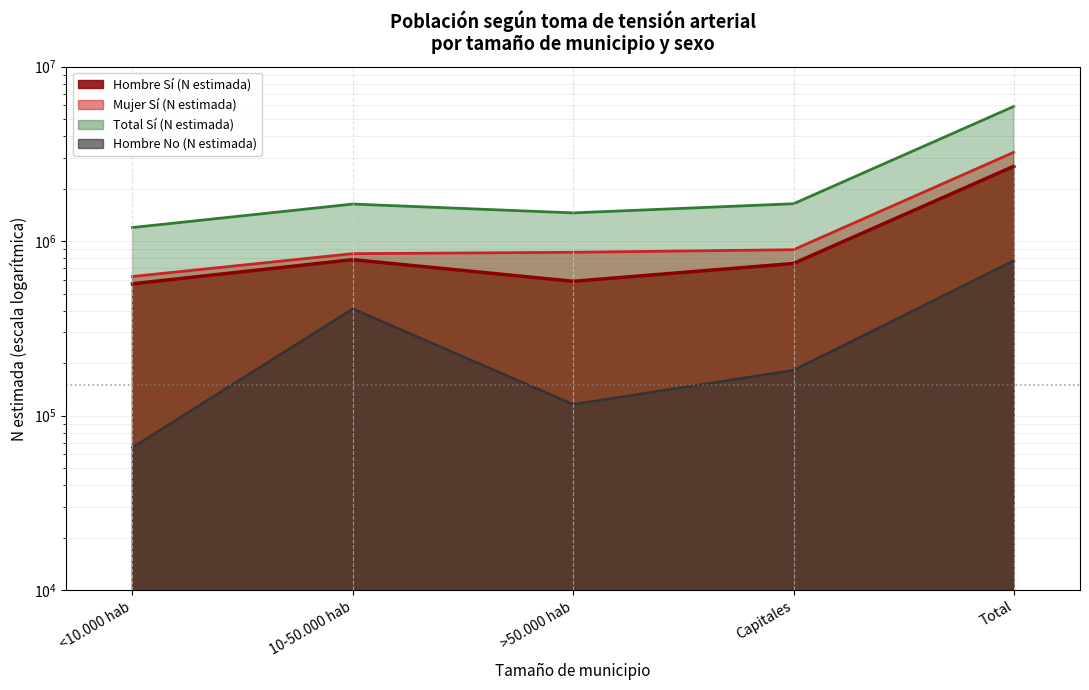

At how many categories does at least one series exceed 4472642?

1